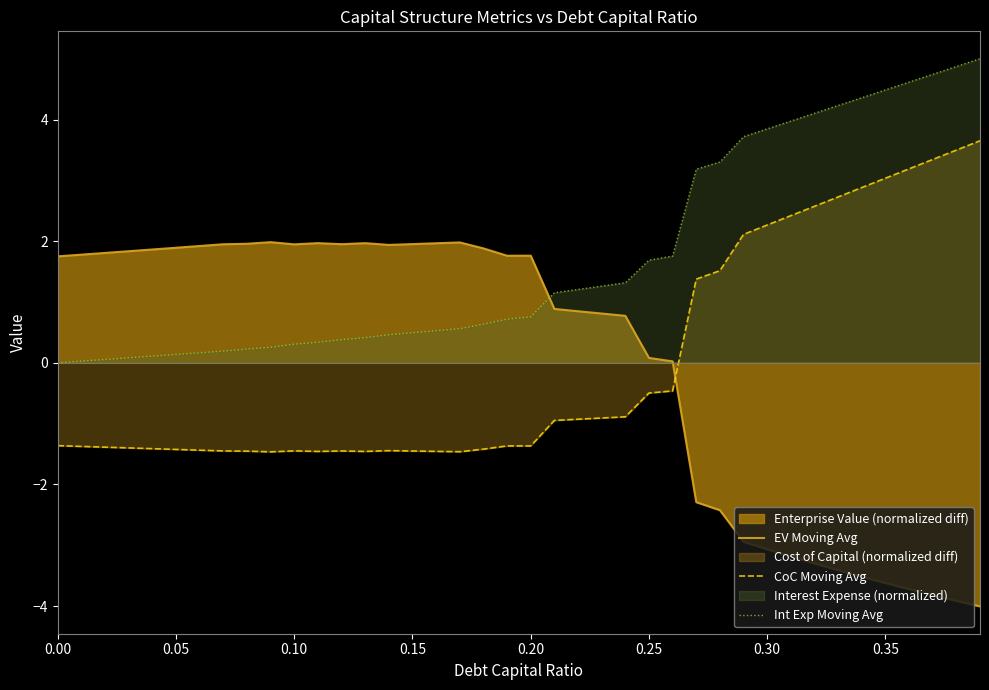

What is the value of the EV Moving Avg point at the 28th from the left?

-2.3